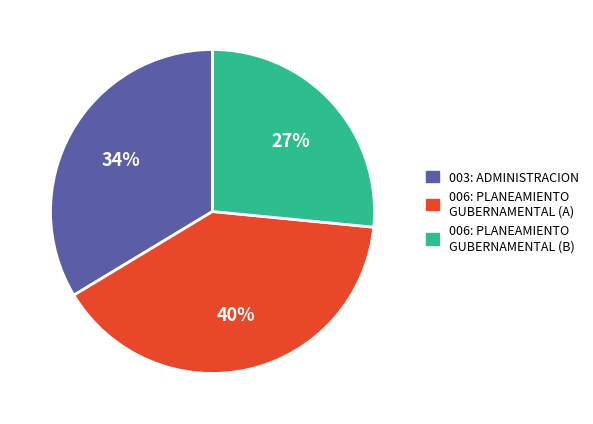

To the nearest percent, what is the average slice percentage?

33%